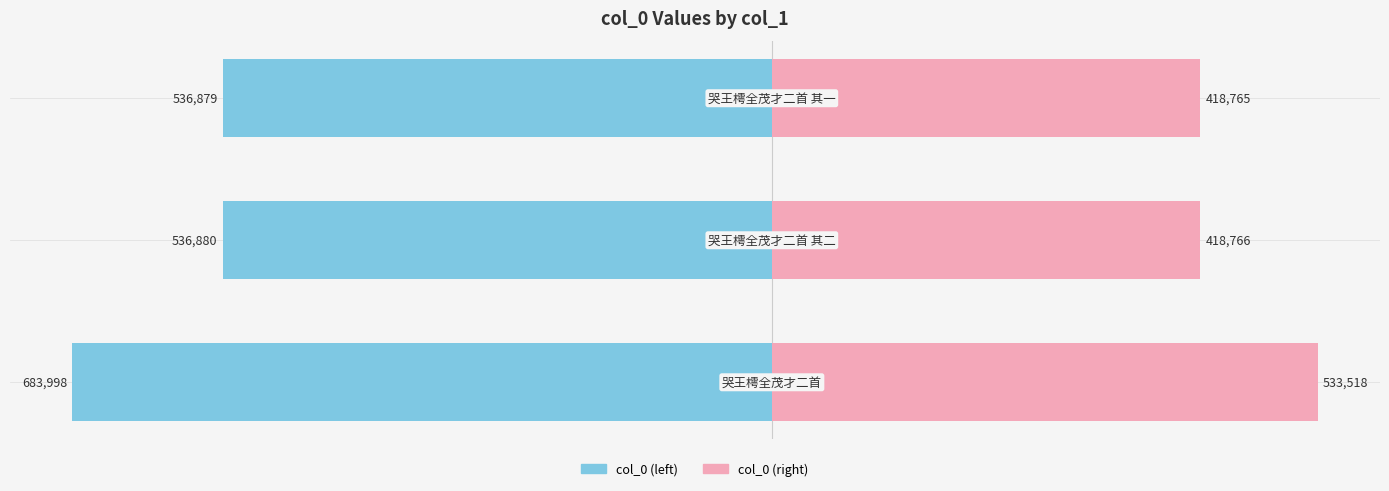

Which series has the widest spread of values?

col_0 (left)